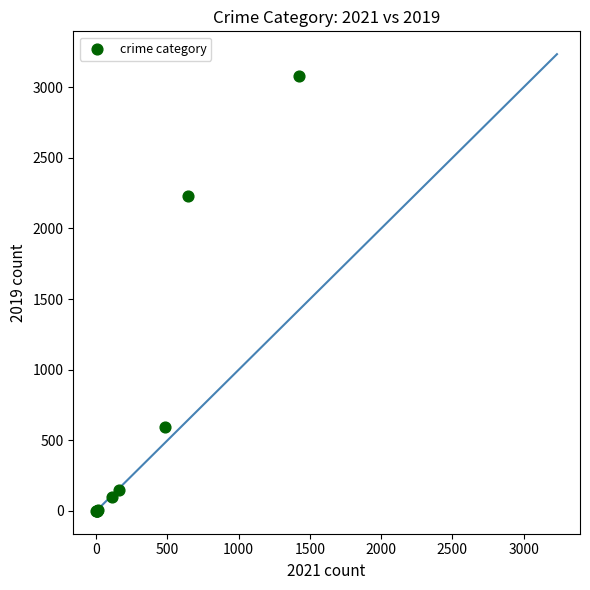

What Y value in the scatter plot is closest to 1540?

2230